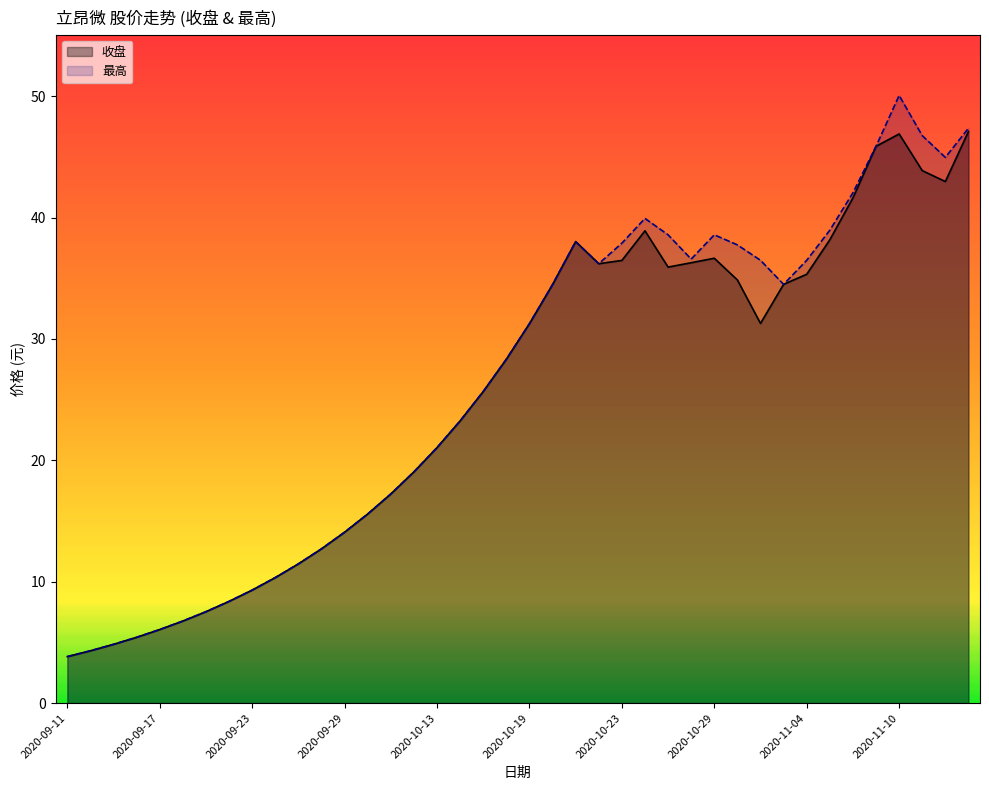

What is the value of the 收盘 point at the 38th from the left?

43.9